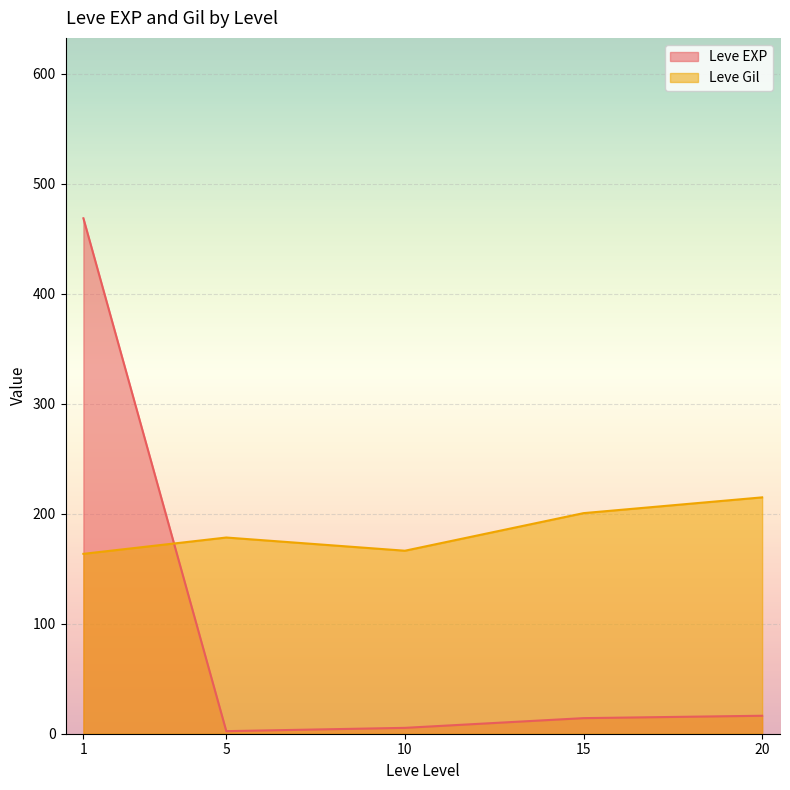

Is it true that Leve EXP equals 31 at 15?

False